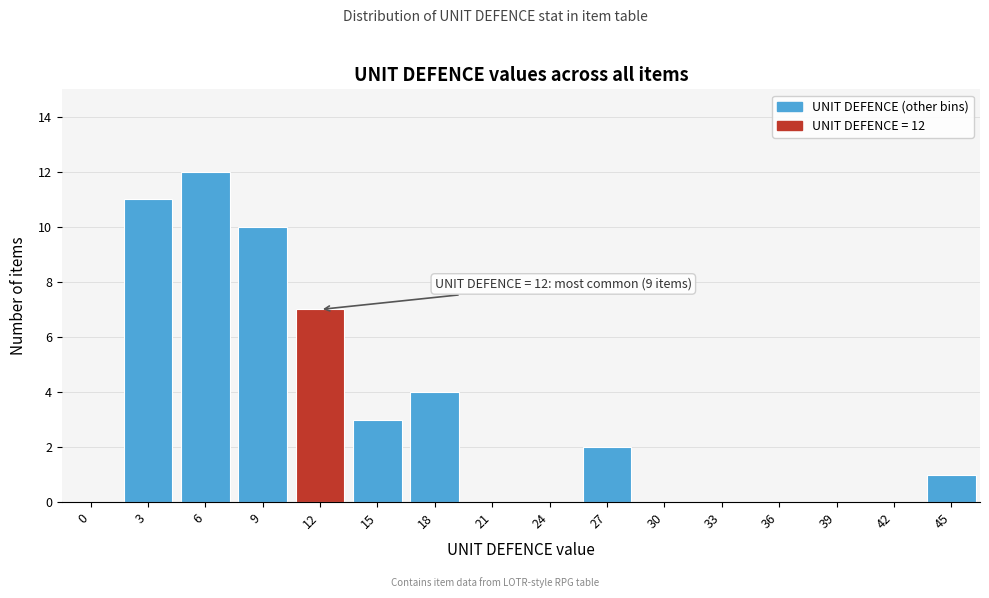

Reading left to right, transcribe all the data shown in this chart.

0=0	3=11	6=12	9=10	12=7	15=3	18=4	21=0	24=0	27=2	30=0	33=0	36=0	39=0	42=0	45=1